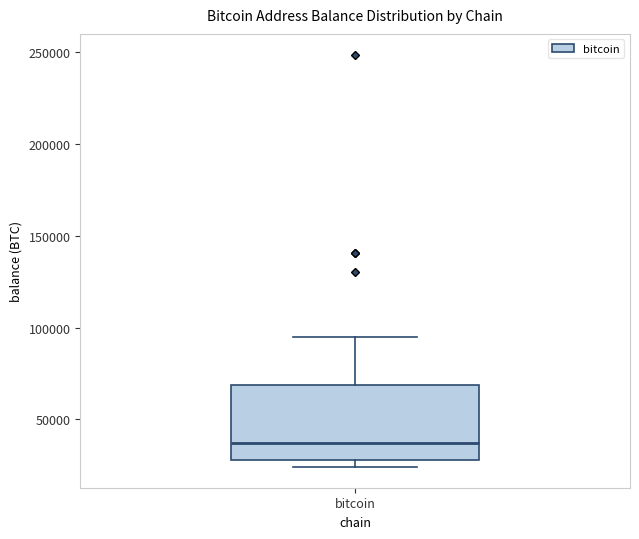

Read this box plot against the y-axis: the position of the median line, the range covered by the box, and the ends of both whiskers. The values are not printed on the chart, so give them approximately, as read against the axis.

median 35000, box 30000 to 70000, whiskers 25000 to 95000